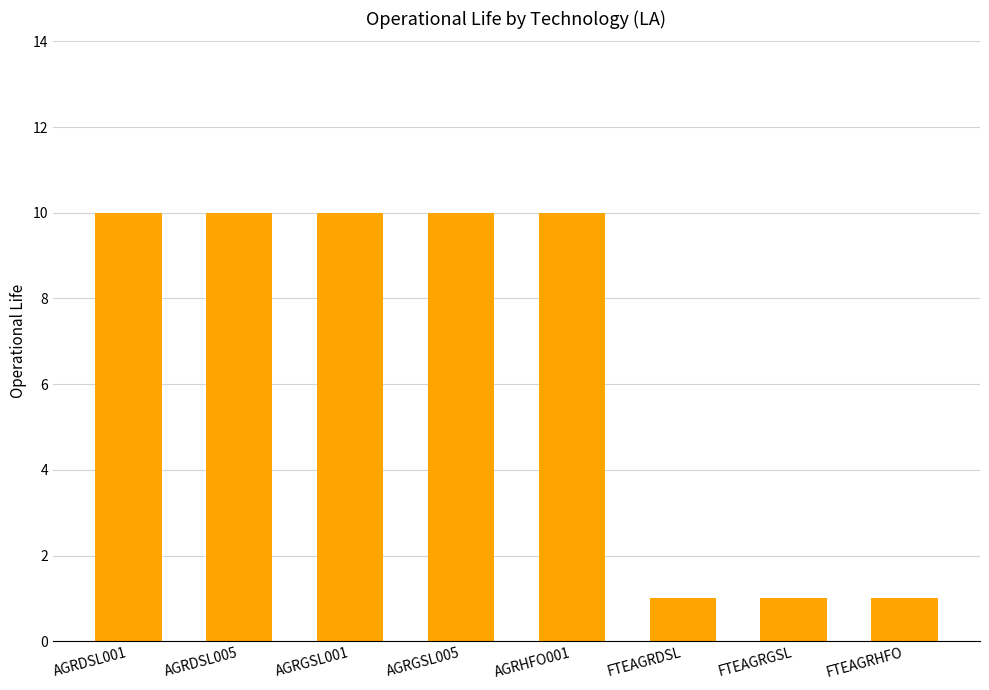

What is the minimum value shown in the chart?

1